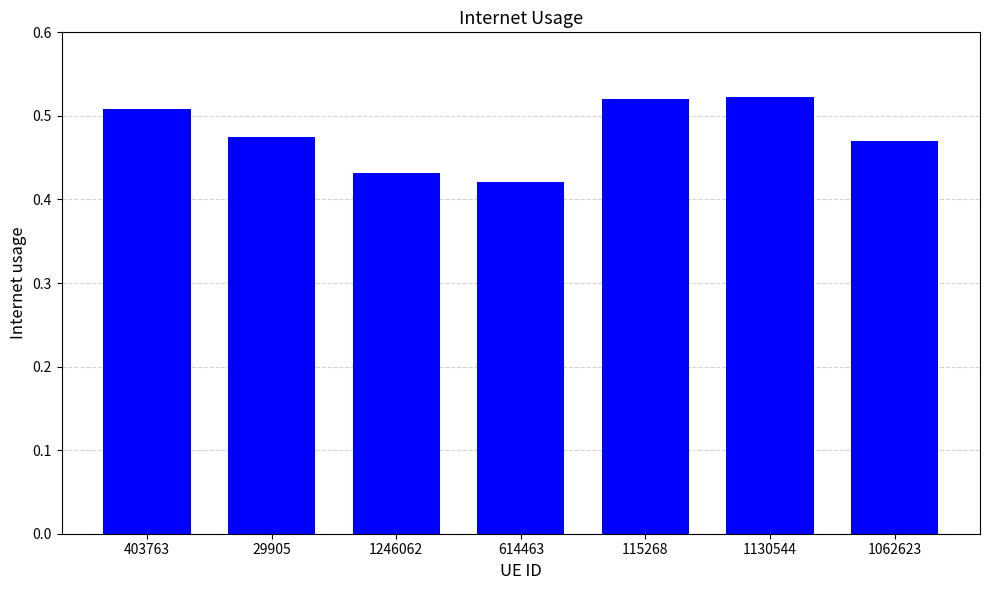

Where is the data nearest to the value 0?

614463